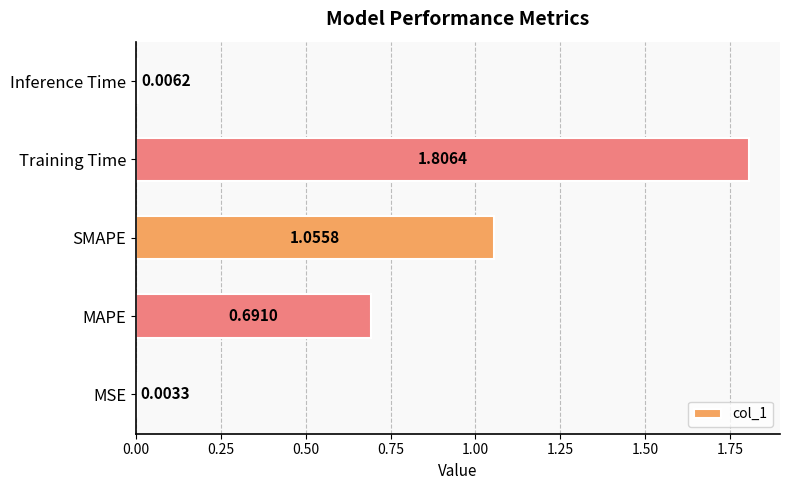

What is the sum of all values?

3.6